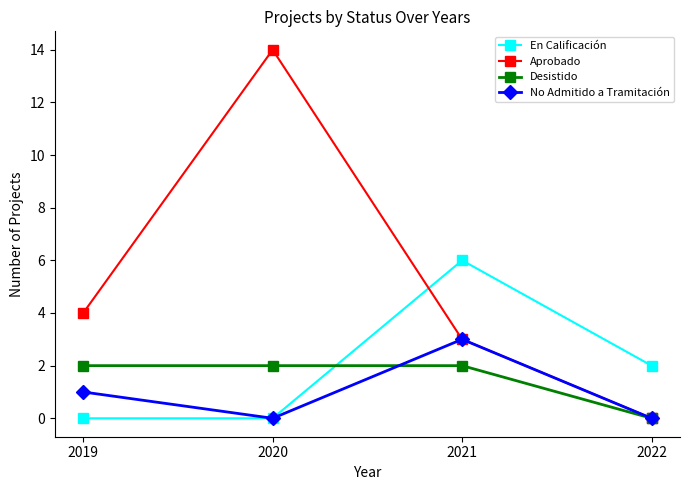

The No Admitido a Tramitación series shows -2 at 2022. True or false?

False